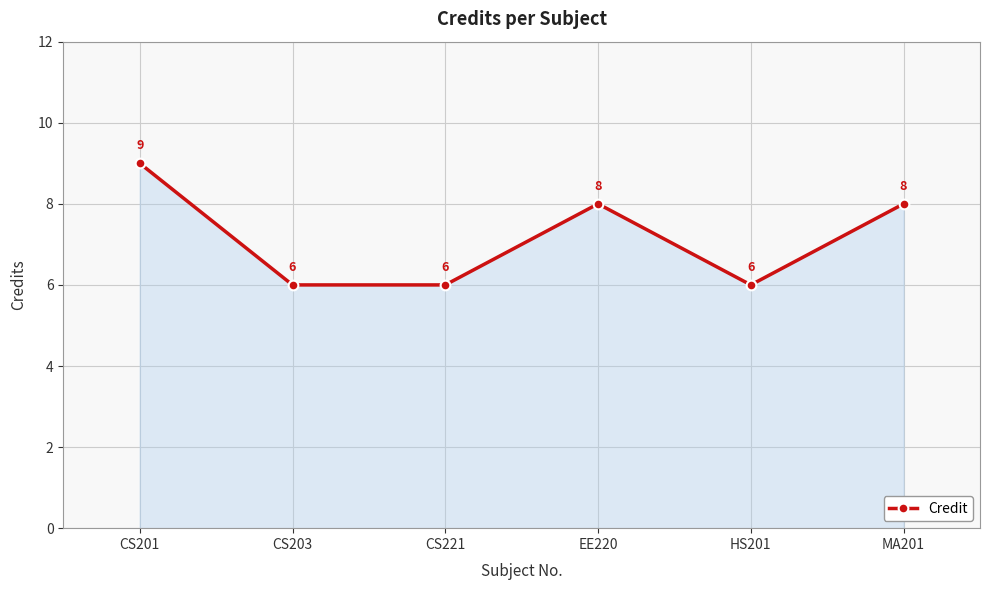

What is the difference between the second highest and minimum values?

2